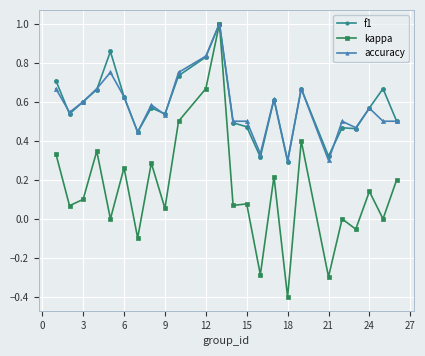

What is the greatest value displayed?

1.0